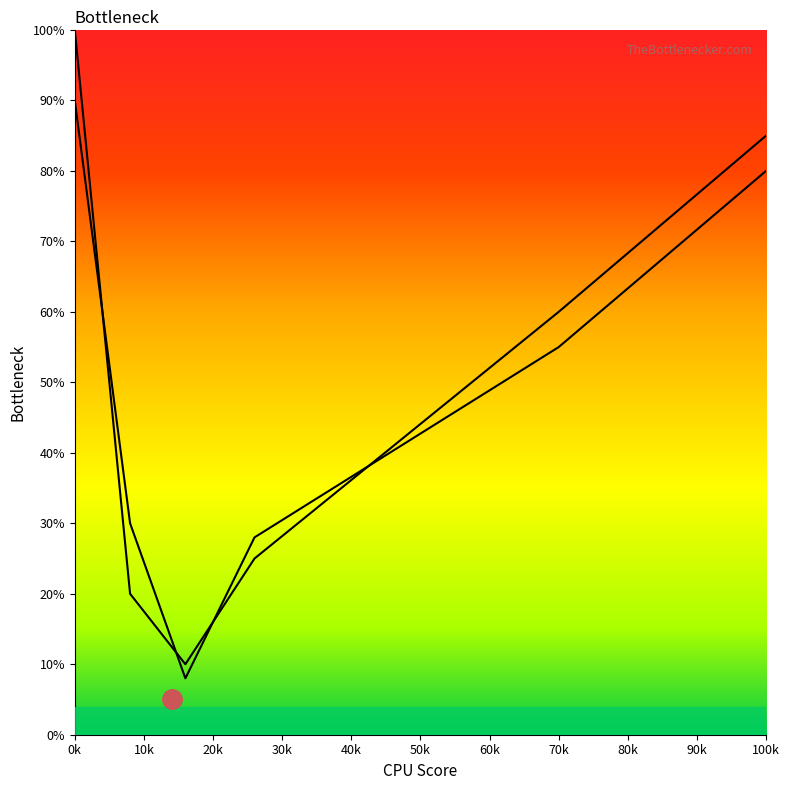

Is the value of GPU Bottleneck at 100k greater than the value of CPU Bottleneck at 0k?

No